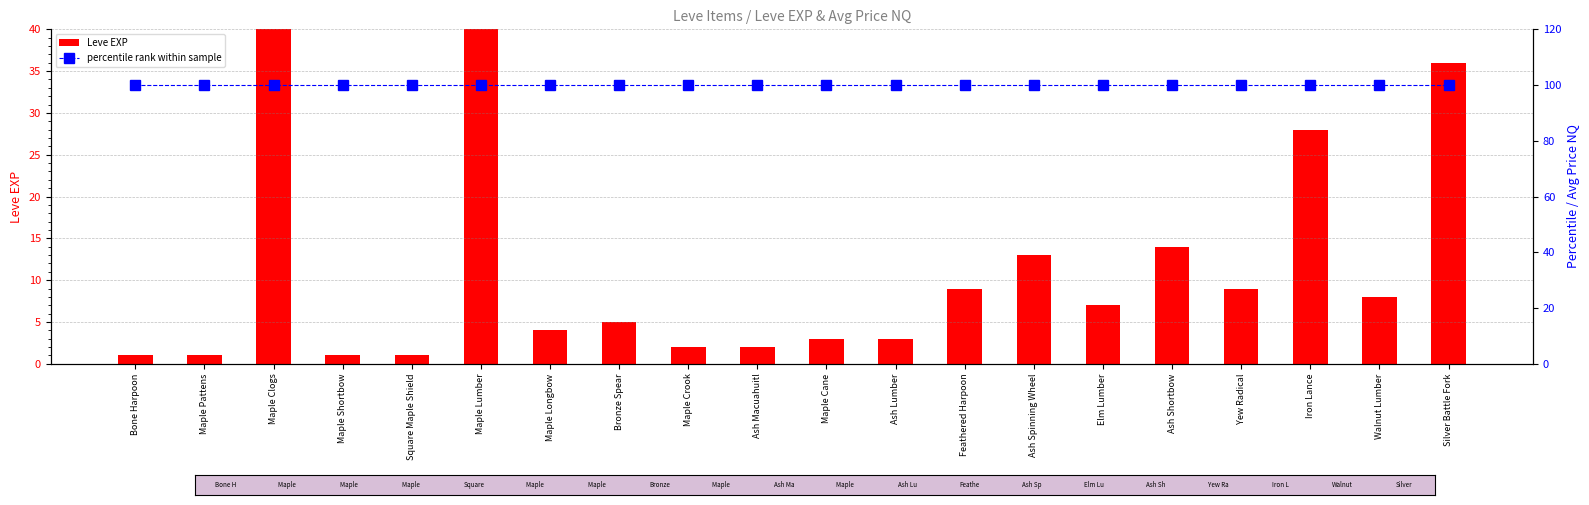

What is the greatest value displayed?

630